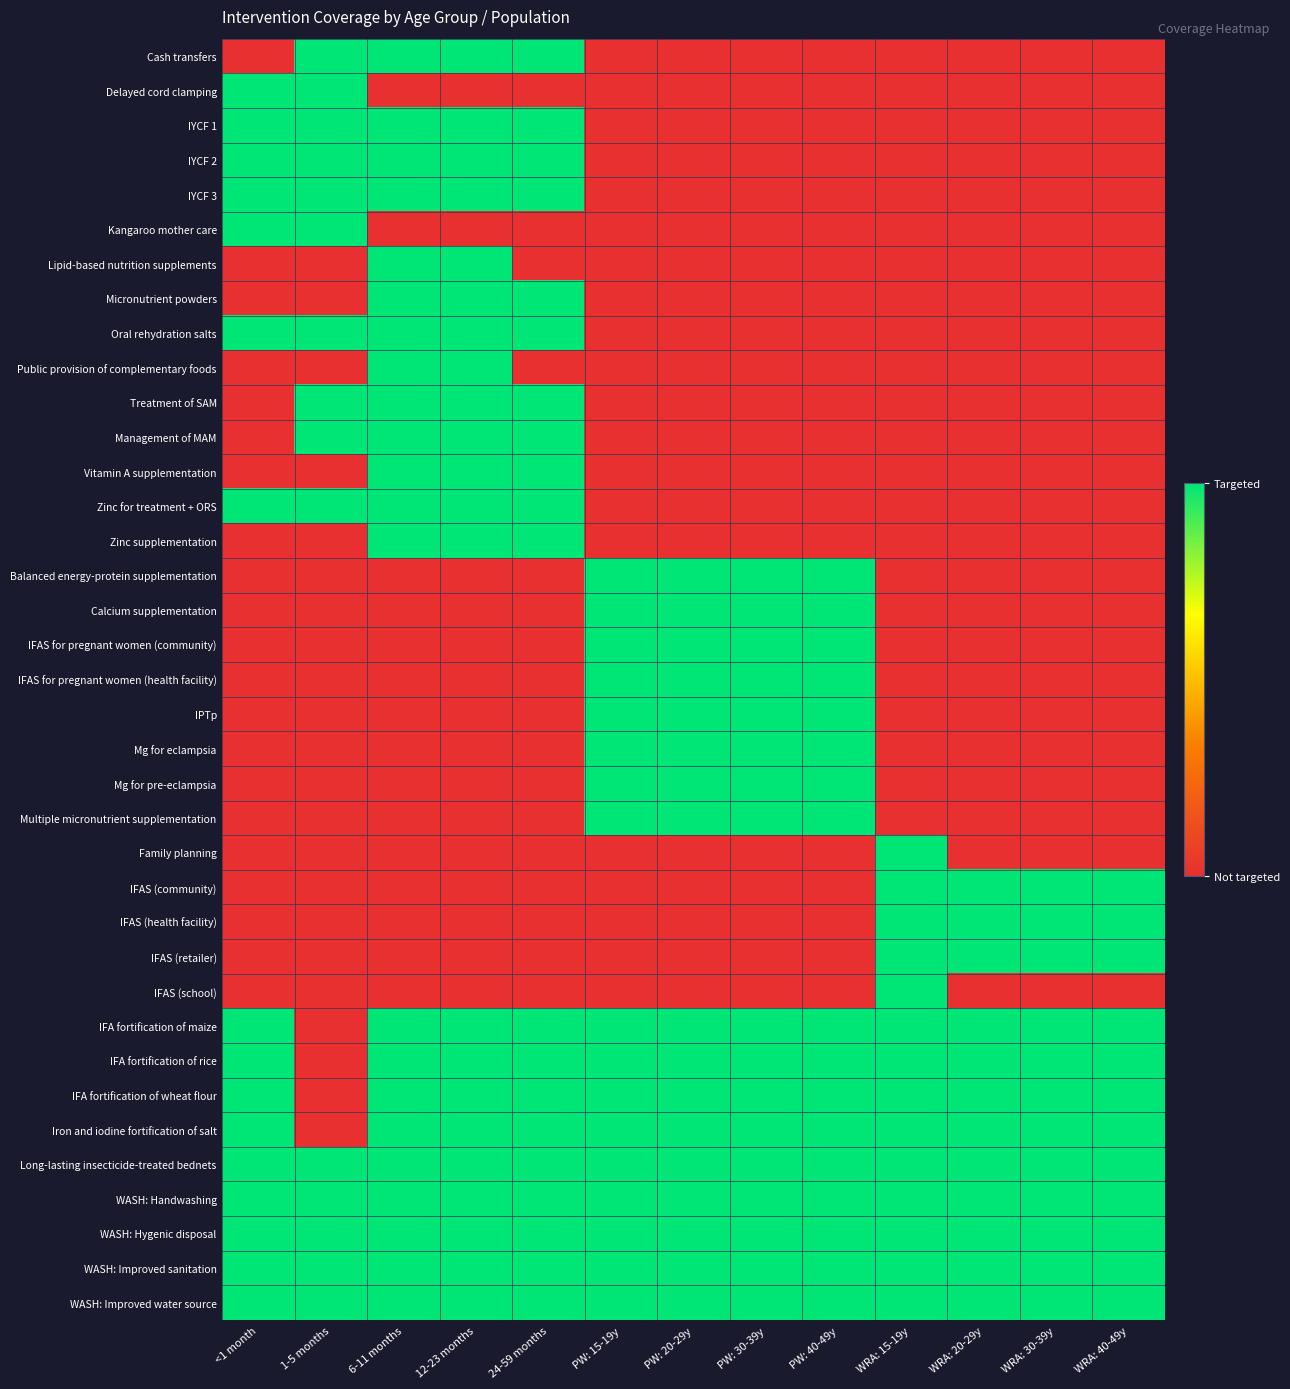

Reading right to left, list all the values displayed in this chart.

Cash transfers: WRA: 40-49y=0	WRA: 30-39y=0	WRA: 20-29y=0	WRA: 15-19y=0	PW: 40-49y=0	PW: 30-39y=0	PW: 20-29y=0	PW: 15-19y=0	24-59 months=1	12-23 months=1	6-11 months=1	1-5 months=1	<1 month=0
Delayed cord clamping: WRA: 40-49y=0	WRA: 30-39y=0	WRA: 20-29y=0	WRA: 15-19y=0	PW: 40-49y=0	PW: 30-39y=0	PW: 20-29y=0	PW: 15-19y=0	24-59 months=0	12-23 months=0	6-11 months=0	1-5 months=1	<1 month=1
IYCF 1: WRA: 40-49y=0	WRA: 30-39y=0	WRA: 20-29y=0	WRA: 15-19y=0	PW: 40-49y=0	PW: 30-39y=0	PW: 20-29y=0	PW: 15-19y=0	24-59 months=1	12-23 months=1	6-11 months=1	1-5 months=1	<1 month=1
IYCF 2: WRA: 40-49y=0	WRA: 30-39y=0	WRA: 20-29y=0	WRA: 15-19y=0	PW: 40-49y=0	PW: 30-39y=0	PW: 20-29y=0	PW: 15-19y=0	24-59 months=1	12-23 months=1	6-11 months=1	1-5 months=1	<1 month=1
IYCF 3: WRA: 40-49y=0	WRA: 30-39y=0	WRA: 20-29y=0	WRA: 15-19y=0	PW: 40-49y=0	PW: 30-39y=0	PW: 20-29y=0	PW: 15-19y=0	24-59 months=1	12-23 months=1	6-11 months=1	1-5 months=1	<1 month=1
Kangaroo mother care: WRA: 40-49y=0	WRA: 30-39y=0	WRA: 20-29y=0	WRA: 15-19y=0	PW: 40-49y=0	PW: 30-39y=0	PW: 20-29y=0	PW: 15-19y=0	24-59 months=0	12-23 months=0	6-11 months=0	1-5 months=1	<1 month=1
Lipid-based nutrition supplements: WRA: 40-49y=0	WRA: 30-39y=0	WRA: 20-29y=0	WRA: 15-19y=0	PW: 40-49y=0	PW: 30-39y=0	PW: 20-29y=0	PW: 15-19y=0	24-59 months=0	12-23 months=1	6-11 months=1	1-5 months=0	<1 month=0
Micronutrient powders: WRA: 40-49y=0	WRA: 30-39y=0	WRA: 20-29y=0	WRA: 15-19y=0	PW: 40-49y=0	PW: 30-39y=0	PW: 20-29y=0	PW: 15-19y=0	24-59 months=1	12-23 months=1	6-11 months=1	1-5 months=0	<1 month=0
Oral rehydration salts: WRA: 40-49y=0	WRA: 30-39y=0	WRA: 20-29y=0	WRA: 15-19y=0	PW: 40-49y=0	PW: 30-39y=0	PW: 20-29y=0	PW: 15-19y=0	24-59 months=1	12-23 months=1	6-11 months=1	1-5 months=1	<1 month=1
Public provision of complementary foods: WRA: 40-49y=0	WRA: 30-39y=0	WRA: 20-29y=0	WRA: 15-19y=0	PW: 40-49y=0	PW: 30-39y=0	PW: 20-29y=0	PW: 15-19y=0	24-59 months=0	12-23 months=1	6-11 months=1	1-5 months=0	<1 month=0
Treatment of SAM: WRA: 40-49y=0	WRA: 30-39y=0	WRA: 20-29y=0	WRA: 15-19y=0	PW: 40-49y=0	PW: 30-39y=0	PW: 20-29y=0	PW: 15-19y=0	24-59 months=1	12-23 months=1	6-11 months=1	1-5 months=1	<1 month=0
Management of MAM: WRA: 40-49y=0	WRA: 30-39y=0	WRA: 20-29y=0	WRA: 15-19y=0	PW: 40-49y=0	PW: 30-39y=0	PW: 20-29y=0	PW: 15-19y=0	24-59 months=1	12-23 months=1	6-11 months=1	1-5 months=1	<1 month=0
Vitamin A supplementation: WRA: 40-49y=0	WRA: 30-39y=0	WRA: 20-29y=0	WRA: 15-19y=0	PW: 40-49y=0	PW: 30-39y=0	PW: 20-29y=0	PW: 15-19y=0	24-59 months=1	12-23 months=1	6-11 months=1	1-5 months=0	<1 month=0
Zinc for treatment + ORS: WRA: 40-49y=0	WRA: 30-39y=0	WRA: 20-29y=0	WRA: 15-19y=0	PW: 40-49y=0	PW: 30-39y=0	PW: 20-29y=0	PW: 15-19y=0	24-59 months=1	12-23 months=1	6-11 months=1	1-5 months=1	<1 month=1
Zinc supplementation: WRA: 40-49y=0	WRA: 30-39y=0	WRA: 20-29y=0	WRA: 15-19y=0	PW: 40-49y=0	PW: 30-39y=0	PW: 20-29y=0	PW: 15-19y=0	24-59 months=1	12-23 months=1	6-11 months=1	1-5 months=0	<1 month=0
Balanced energy-protein supplementation: WRA: 40-49y=0	WRA: 30-39y=0	WRA: 20-29y=0	WRA: 15-19y=0	PW: 40-49y=1	PW: 30-39y=1	PW: 20-29y=1	PW: 15-19y=1	24-59 months=0	12-23 months=0	6-11 months=0	1-5 months=0	<1 month=0
Calcium supplementation: WRA: 40-49y=0	WRA: 30-39y=0	WRA: 20-29y=0	WRA: 15-19y=0	PW: 40-49y=1	PW: 30-39y=1	PW: 20-29y=1	PW: 15-19y=1	24-59 months=0	12-23 months=0	6-11 months=0	1-5 months=0	<1 month=0
IFAS for pregnant women (community): WRA: 40-49y=0	WRA: 30-39y=0	WRA: 20-29y=0	WRA: 15-19y=0	PW: 40-49y=1	PW: 30-39y=1	PW: 20-29y=1	PW: 15-19y=1	24-59 months=0	12-23 months=0	6-11 months=0	1-5 months=0	<1 month=0
IFAS for pregnant women (health facility): WRA: 40-49y=0	WRA: 30-39y=0	WRA: 20-29y=0	WRA: 15-19y=0	PW: 40-49y=1	PW: 30-39y=1	PW: 20-29y=1	PW: 15-19y=1	24-59 months=0	12-23 months=0	6-11 months=0	1-5 months=0	<1 month=0
IPTp: WRA: 40-49y=0	WRA: 30-39y=0	WRA: 20-29y=0	WRA: 15-19y=0	PW: 40-49y=1	PW: 30-39y=1	PW: 20-29y=1	PW: 15-19y=1	24-59 months=0	12-23 months=0	6-11 months=0	1-5 months=0	<1 month=0
Mg for eclampsia: WRA: 40-49y=0	WRA: 30-39y=0	WRA: 20-29y=0	WRA: 15-19y=0	PW: 40-49y=1	PW: 30-39y=1	PW: 20-29y=1	PW: 15-19y=1	24-59 months=0	12-23 months=0	6-11 months=0	1-5 months=0	<1 month=0
Mg for pre-eclampsia: WRA: 40-49y=0	WRA: 30-39y=0	WRA: 20-29y=0	WRA: 15-19y=0	PW: 40-49y=1	PW: 30-39y=1	PW: 20-29y=1	PW: 15-19y=1	24-59 months=0	12-23 months=0	6-11 months=0	1-5 months=0	<1 month=0
Multiple micronutrient supplementation: WRA: 40-49y=0	WRA: 30-39y=0	WRA: 20-29y=0	WRA: 15-19y=0	PW: 40-49y=1	PW: 30-39y=1	PW: 20-29y=1	PW: 15-19y=1	24-59 months=0	12-23 months=0	6-11 months=0	1-5 months=0	<1 month=0
Family planning: WRA: 40-49y=0	WRA: 30-39y=0	WRA: 20-29y=0	WRA: 15-19y=1	PW: 40-49y=0	PW: 30-39y=0	PW: 20-29y=0	PW: 15-19y=0	24-59 months=0	12-23 months=0	6-11 months=0	1-5 months=0	<1 month=0
IFAS (community): WRA: 40-49y=1	WRA: 30-39y=1	WRA: 20-29y=1	WRA: 15-19y=1	PW: 40-49y=0	PW: 30-39y=0	PW: 20-29y=0	PW: 15-19y=0	24-59 months=0	12-23 months=0	6-11 months=0	1-5 months=0	<1 month=0
IFAS (health facility): WRA: 40-49y=1	WRA: 30-39y=1	WRA: 20-29y=1	WRA: 15-19y=1	PW: 40-49y=0	PW: 30-39y=0	PW: 20-29y=0	PW: 15-19y=0	24-59 months=0	12-23 months=0	6-11 months=0	1-5 months=0	<1 month=0
IFAS (retailer): WRA: 40-49y=1	WRA: 30-39y=1	WRA: 20-29y=1	WRA: 15-19y=1	PW: 40-49y=0	PW: 30-39y=0	PW: 20-29y=0	PW: 15-19y=0	24-59 months=0	12-23 months=0	6-11 months=0	1-5 months=0	<1 month=0
IFAS (school): WRA: 40-49y=0	WRA: 30-39y=0	WRA: 20-29y=0	WRA: 15-19y=1	PW: 40-49y=0	PW: 30-39y=0	PW: 20-29y=0	PW: 15-19y=0	24-59 months=0	12-23 months=0	6-11 months=0	1-5 months=0	<1 month=0
IFA fortification of maize: WRA: 40-49y=1	WRA: 30-39y=1	WRA: 20-29y=1	WRA: 15-19y=1	PW: 40-49y=1	PW: 30-39y=1	PW: 20-29y=1	PW: 15-19y=1	24-59 months=1	12-23 months=1	6-11 months=1	1-5 months=0	<1 month=1
IFA fortification of rice: WRA: 40-49y=1	WRA: 30-39y=1	WRA: 20-29y=1	WRA: 15-19y=1	PW: 40-49y=1	PW: 30-39y=1	PW: 20-29y=1	PW: 15-19y=1	24-59 months=1	12-23 months=1	6-11 months=1	1-5 months=0	<1 month=1
IFA fortification of wheat flour: WRA: 40-49y=1	WRA: 30-39y=1	WRA: 20-29y=1	WRA: 15-19y=1	PW: 40-49y=1	PW: 30-39y=1	PW: 20-29y=1	PW: 15-19y=1	24-59 months=1	12-23 months=1	6-11 months=1	1-5 months=0	<1 month=1
Iron and iodine fortification of salt: WRA: 40-49y=1	WRA: 30-39y=1	WRA: 20-29y=1	WRA: 15-19y=1	PW: 40-49y=1	PW: 30-39y=1	PW: 20-29y=1	PW: 15-19y=1	24-59 months=1	12-23 months=1	6-11 months=1	1-5 months=0	<1 month=1
Long-lasting insecticide-treated bednets: WRA: 40-49y=1	WRA: 30-39y=1	WRA: 20-29y=1	WRA: 15-19y=1	PW: 40-49y=1	PW: 30-39y=1	PW: 20-29y=1	PW: 15-19y=1	24-59 months=1	12-23 months=1	6-11 months=1	1-5 months=1	<1 month=1
WASH: Handwashing: WRA: 40-49y=1	WRA: 30-39y=1	WRA: 20-29y=1	WRA: 15-19y=1	PW: 40-49y=1	PW: 30-39y=1	PW: 20-29y=1	PW: 15-19y=1	24-59 months=1	12-23 months=1	6-11 months=1	1-5 months=1	<1 month=1
WASH: Hygenic disposal: WRA: 40-49y=1	WRA: 30-39y=1	WRA: 20-29y=1	WRA: 15-19y=1	PW: 40-49y=1	PW: 30-39y=1	PW: 20-29y=1	PW: 15-19y=1	24-59 months=1	12-23 months=1	6-11 months=1	1-5 months=1	<1 month=1
WASH: Improved sanitation: WRA: 40-49y=1	WRA: 30-39y=1	WRA: 20-29y=1	WRA: 15-19y=1	PW: 40-49y=1	PW: 30-39y=1	PW: 20-29y=1	PW: 15-19y=1	24-59 months=1	12-23 months=1	6-11 months=1	1-5 months=1	<1 month=1
WASH: Improved water source: WRA: 40-49y=1	WRA: 30-39y=1	WRA: 20-29y=1	WRA: 15-19y=1	PW: 40-49y=1	PW: 30-39y=1	PW: 20-29y=1	PW: 15-19y=1	24-59 months=1	12-23 months=1	6-11 months=1	1-5 months=1	<1 month=1